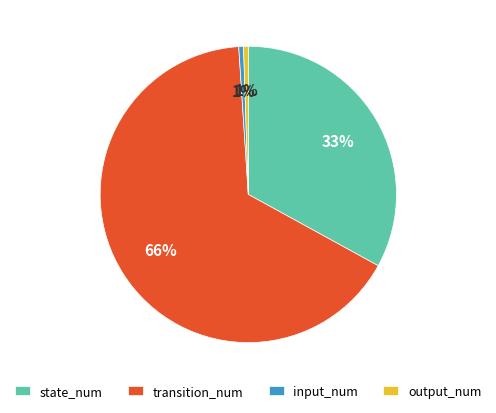

Does any single category account for the majority?

Yes